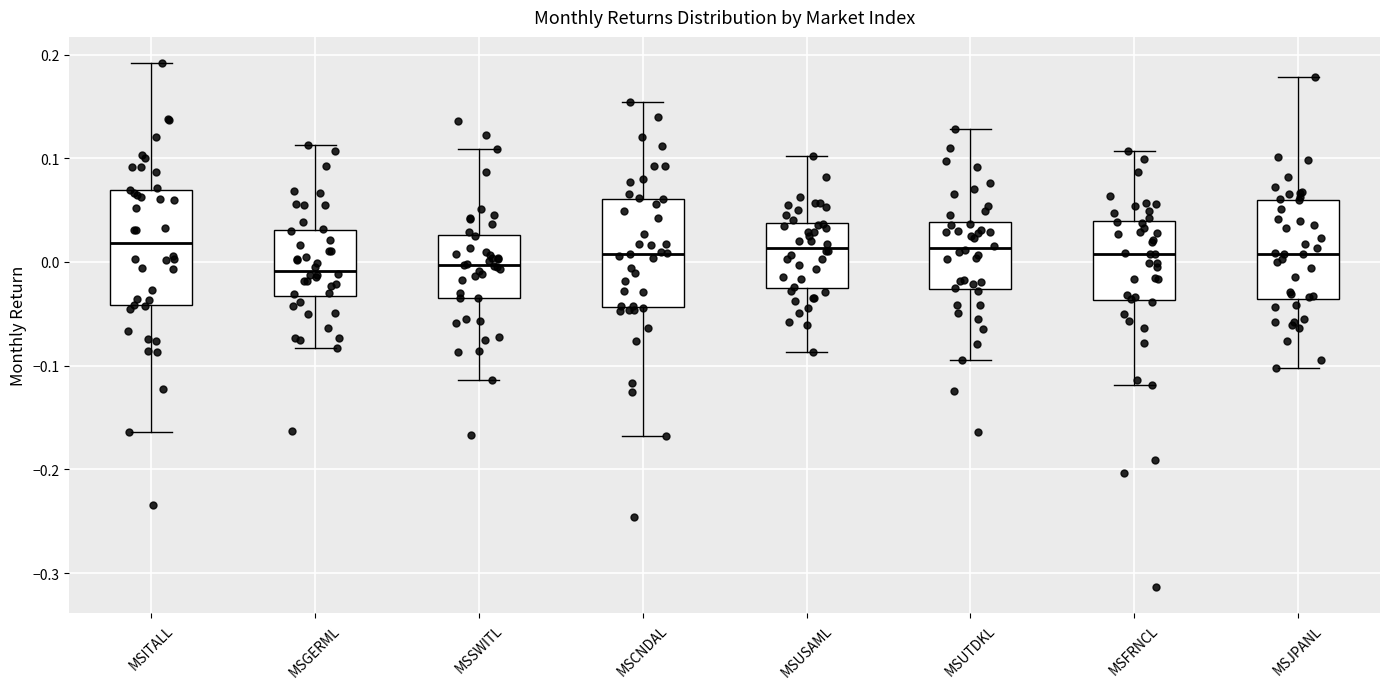

Reading left to right, read every box against the y-axis: the position of its median line, the range the box covers, and the ends of its whiskers. The values are not printed on the chart, so give them approximately, as read against the axis.

MSITALL: median 0.02, box -0.04 to 0.07, whiskers -0.16 to 0.19
MSGERML: median -0.01, box -0.03 to 0.03, whiskers -0.08 to 0.11
MSSWITL: median 0.00, box -0.03 to 0.03, whiskers -0.11 to 0.11
MSCNDAL: median 0.01, box -0.04 to 0.06, whiskers -0.17 to 0.15
MSUSAML: median 0.01, box -0.03 to 0.04, whiskers -0.09 to 0.10
MSUTDKL: median 0.01, box -0.03 to 0.04, whiskers -0.09 to 0.13
MSFRNCL: median 0.01, box -0.04 to 0.04, whiskers -0.12 to 0.11
MSJPANL: median 0.01, box -0.04 to 0.06, whiskers -0.10 to 0.18